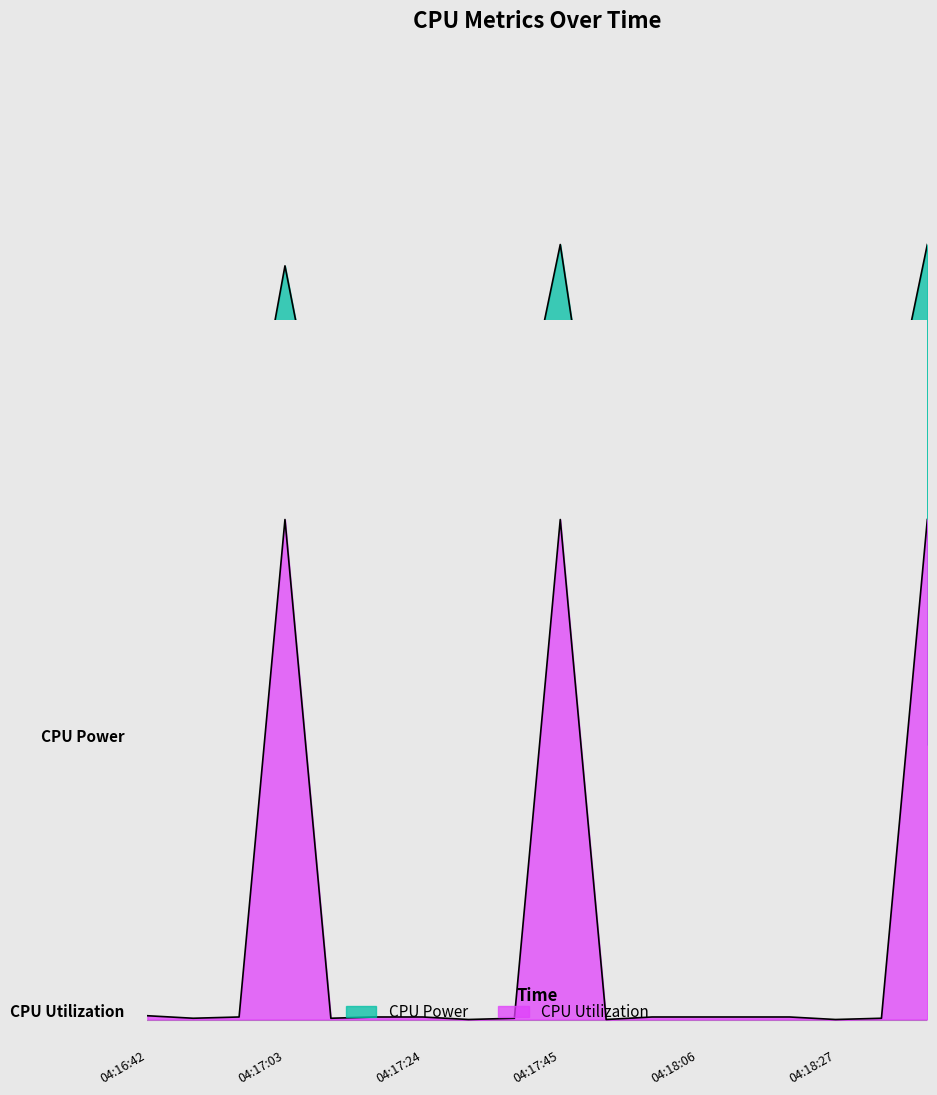

What position from the left is 04:17:31?

8